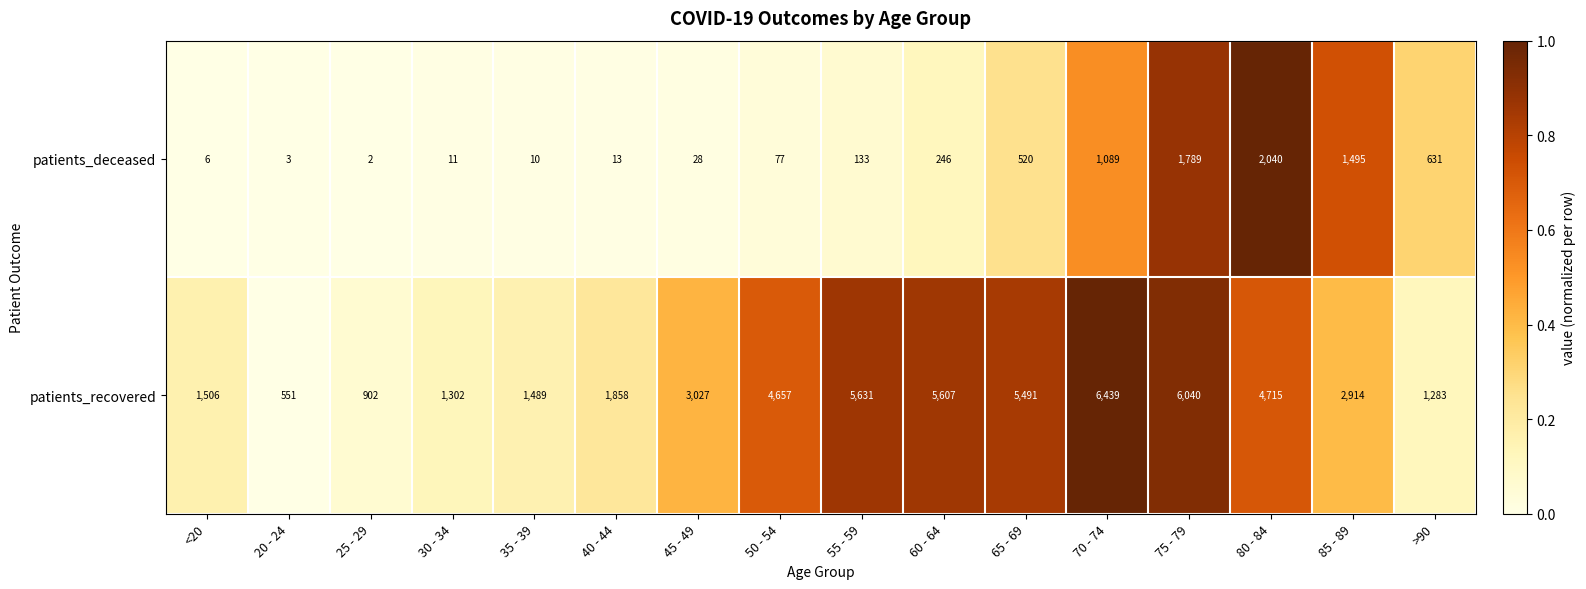

Which category has the lowest value across all series?

25 - 29